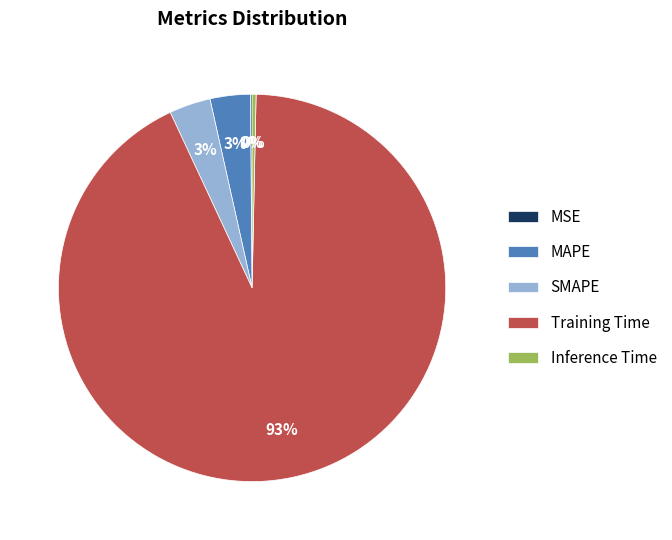

The Training Time slice represents 93% of the pie. True or false?

True